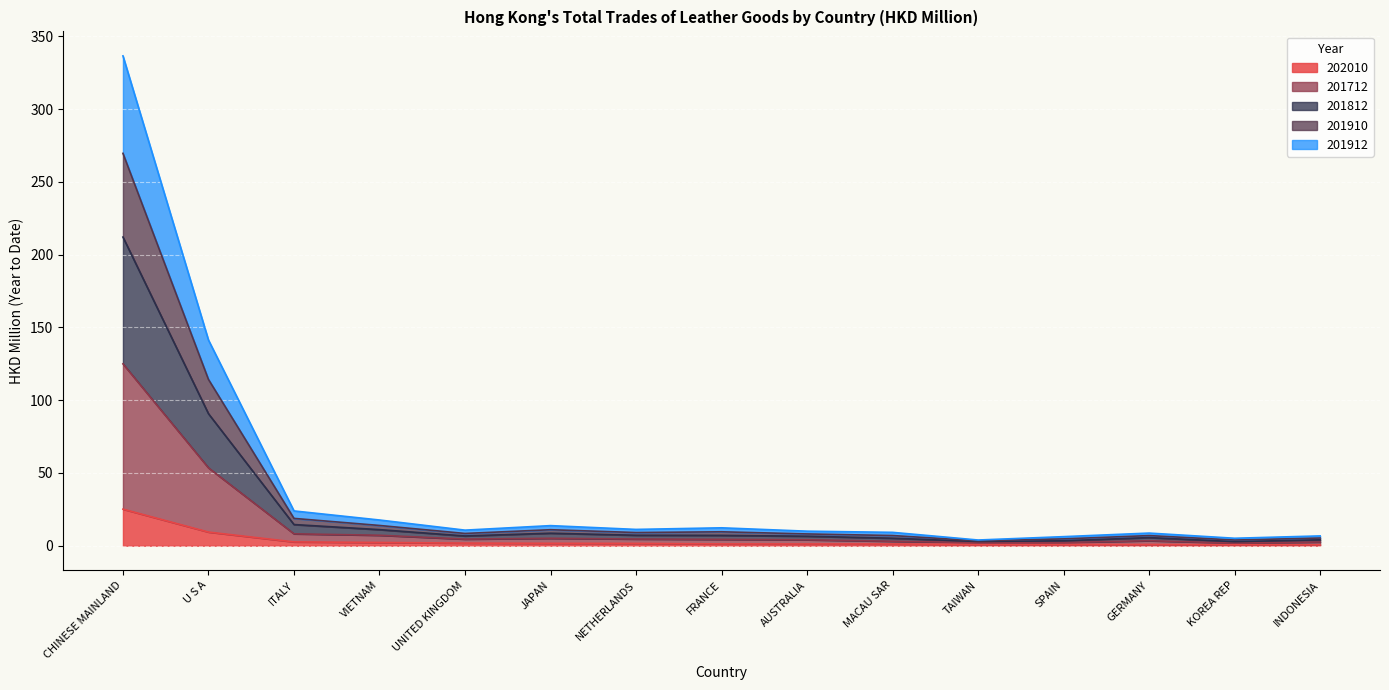

Where does the 201912 series first go above 6?

CHINESE MAINLAND